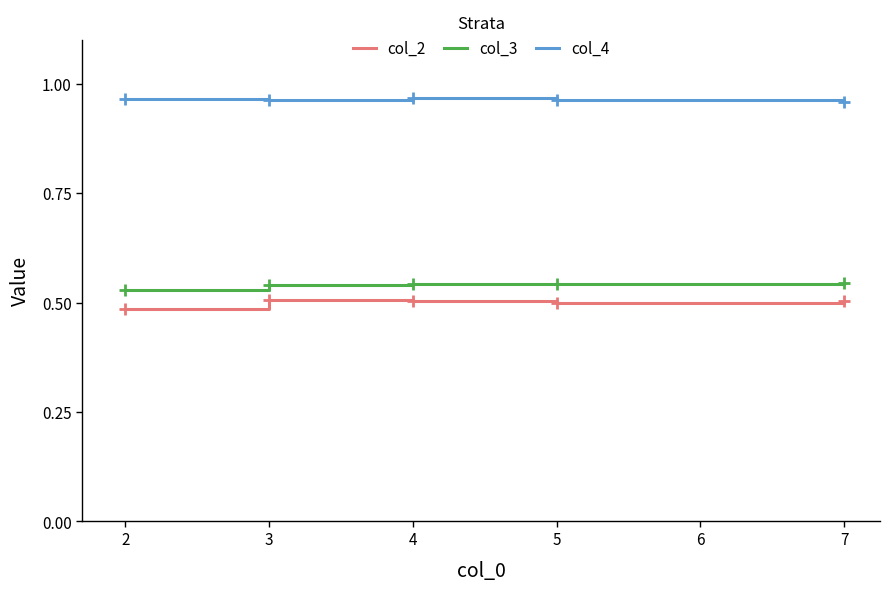

True or false: col_2 has a value of 0.5 at 5.

True